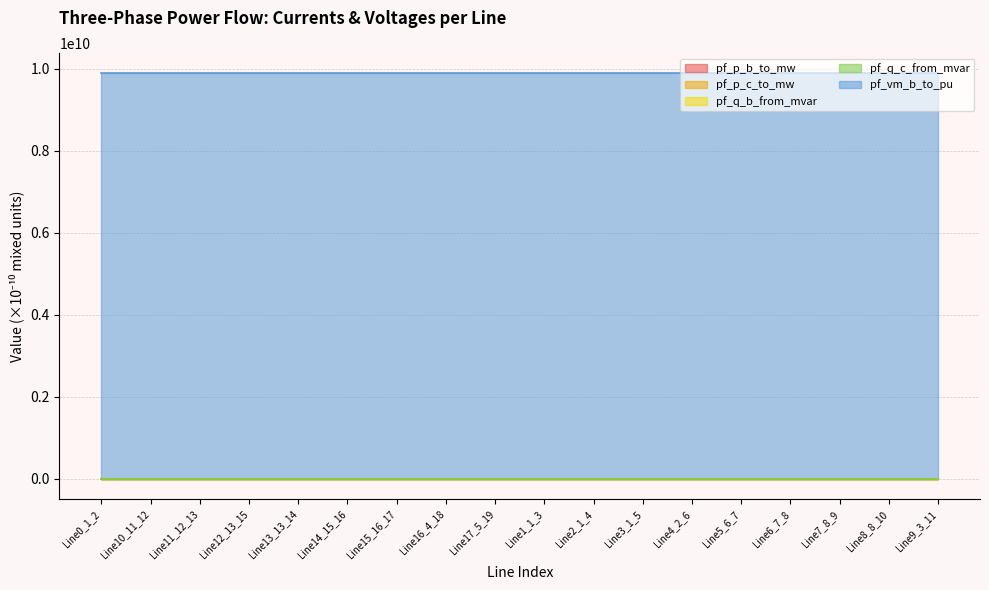

Where does the pf_q_b_from_mvar series first go above 7?

Line0_1_2